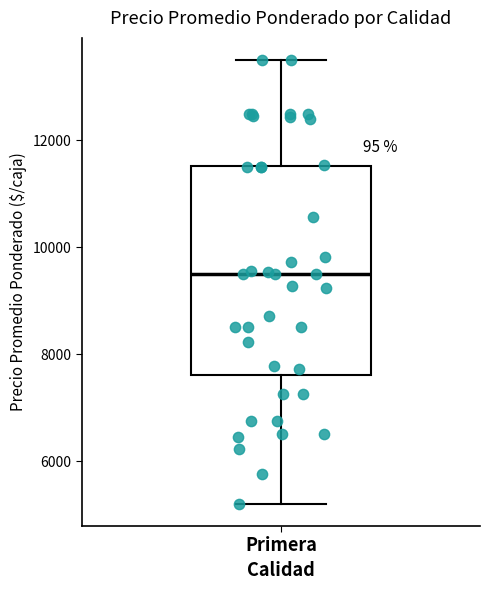

Read this box plot against the y-axis: the position of the median line, the range covered by the box, and the ends of both whiskers. The values are not printed on the chart, so give them approximately, as read against the axis.

median 9600, box 7600 to 11600, whiskers 5200 to 13600